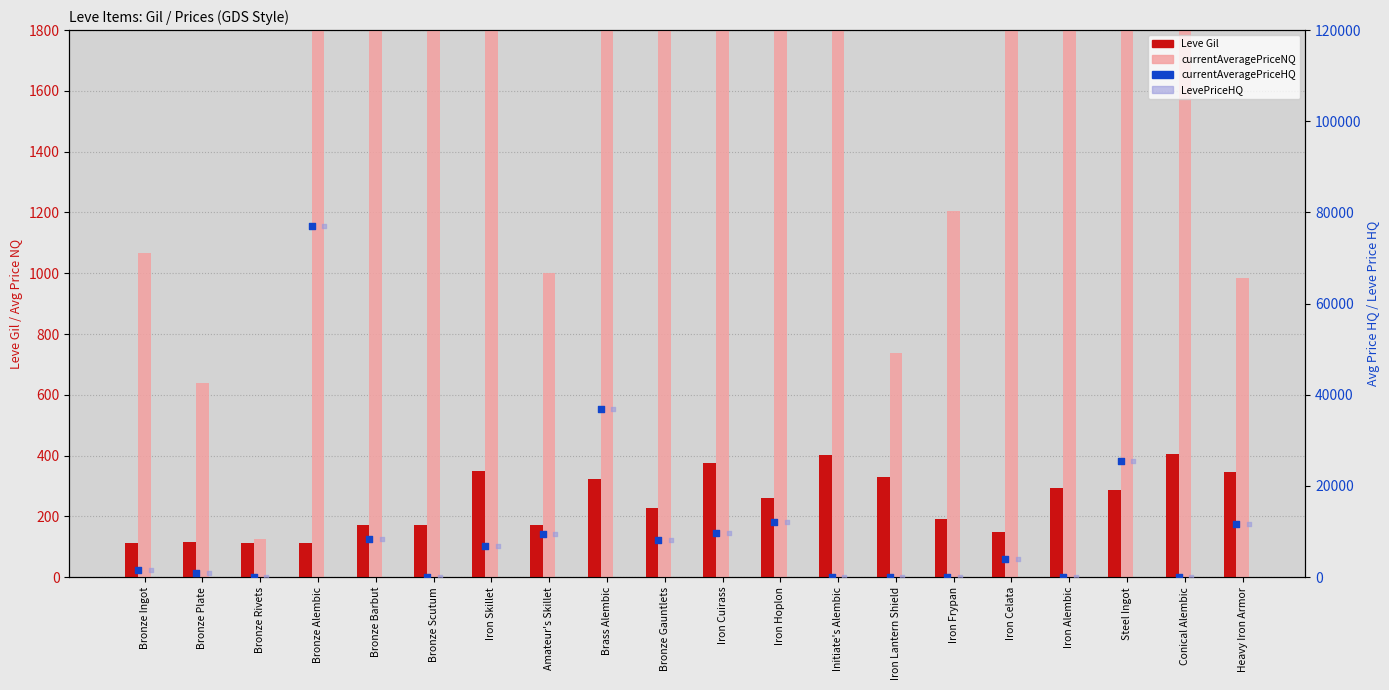

Which series has the largest Y range (max minus min)?

currentAveragePriceHQ